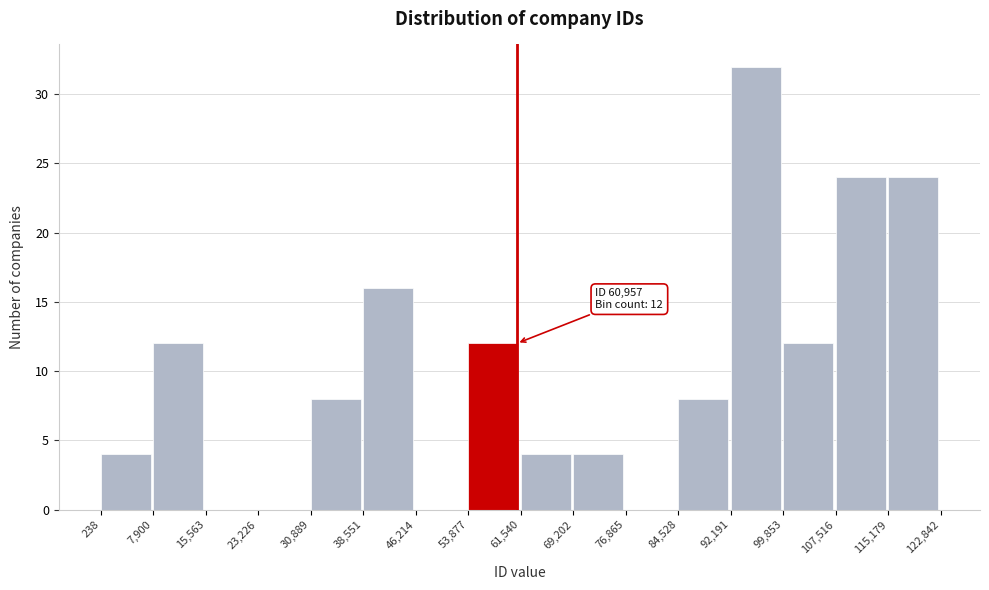

Over which range of the x-axis is the bar tallest?

92,191 to 99,853